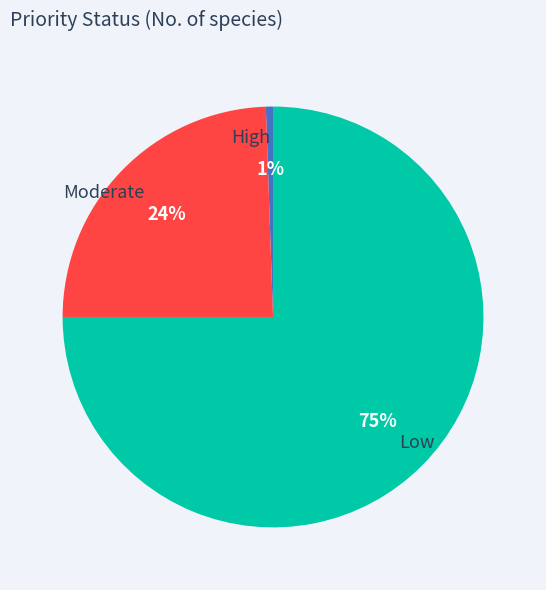

Is Moderate the majority of the pie?

No